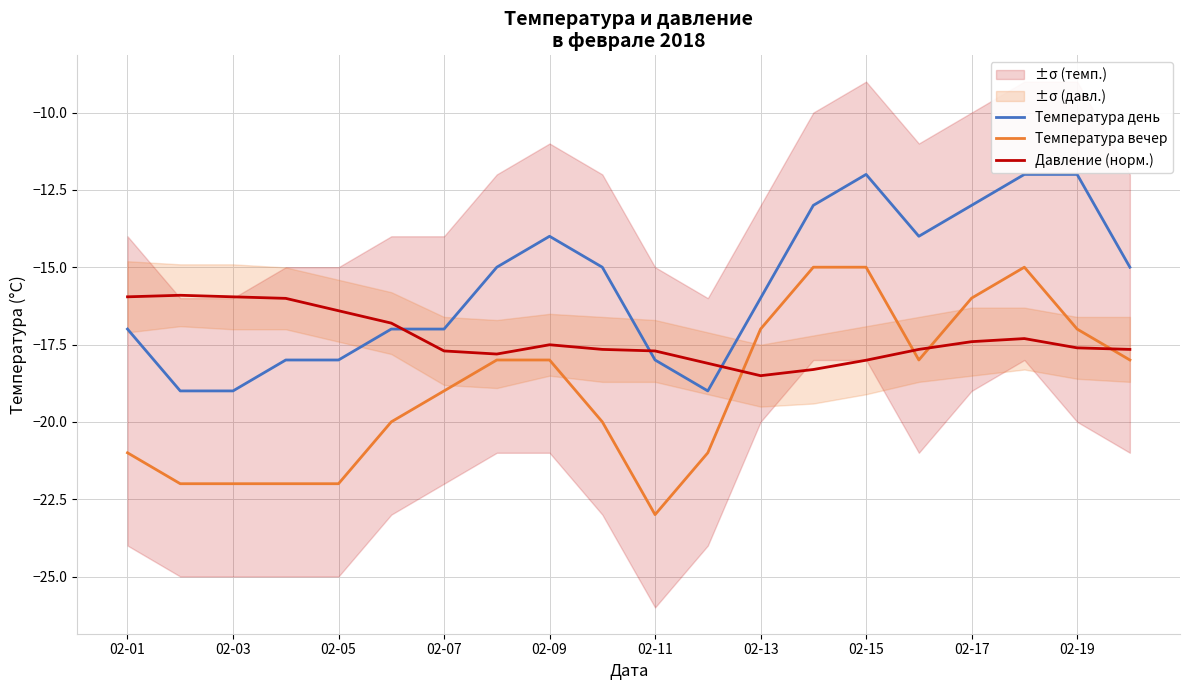

The Температура день series shows -17.0 at 02-07. True or false?

True